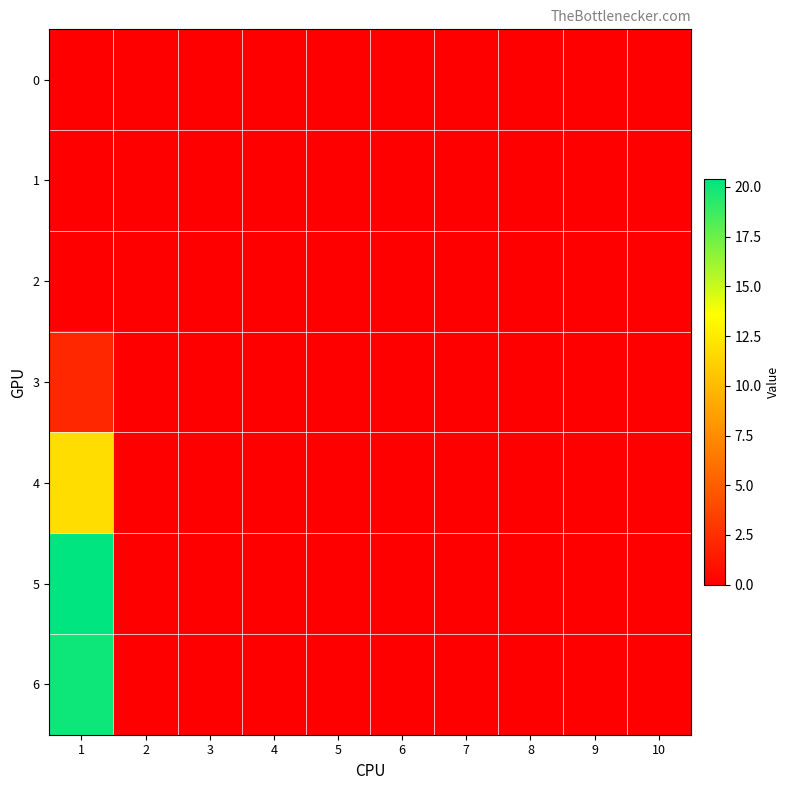

At which category is the sum across all series the highest?

1